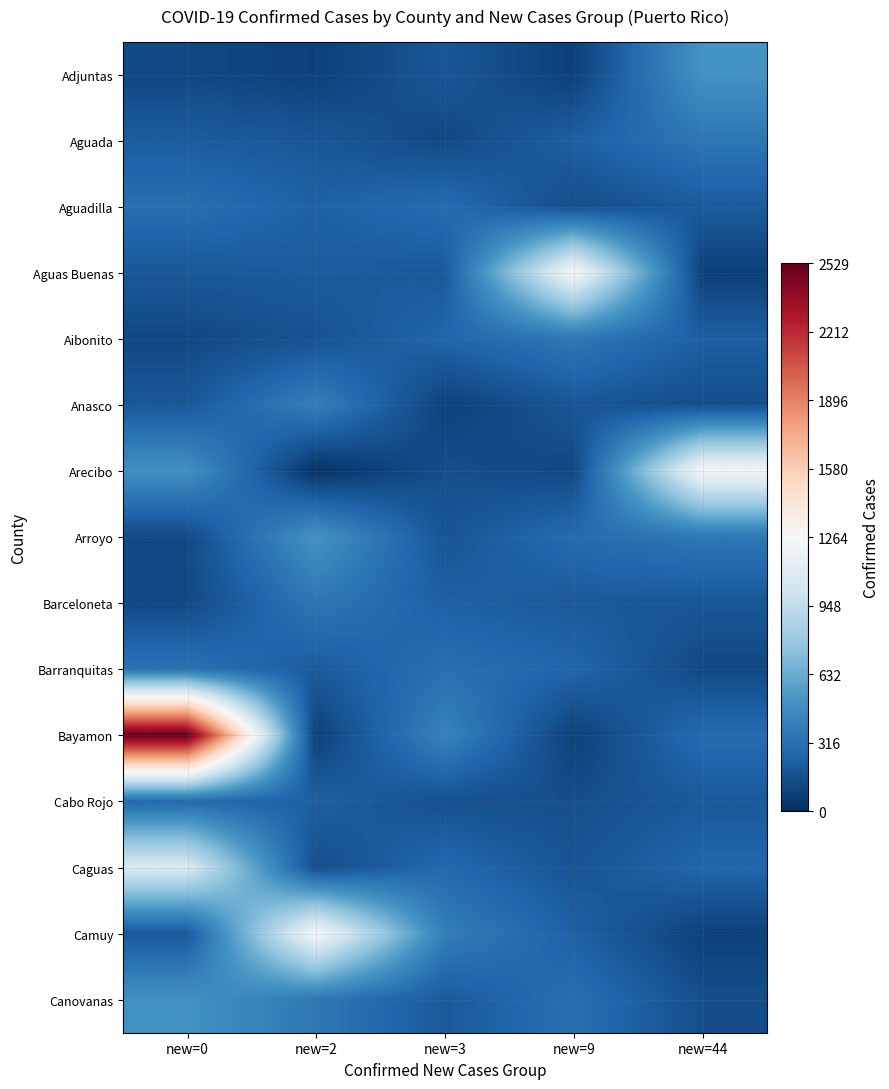

What is the total value across all series at new=3?

3461